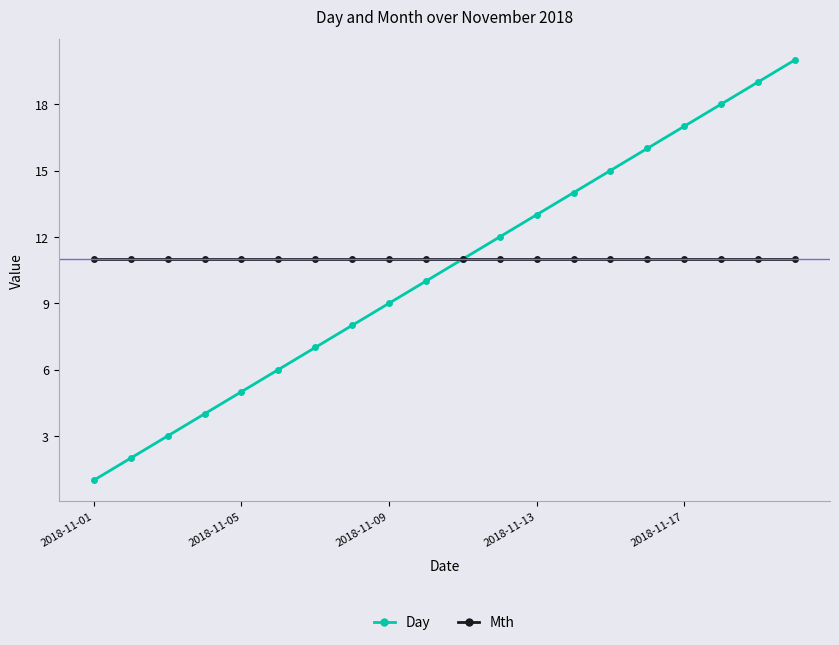

Which series has the widest spread of values?

Day